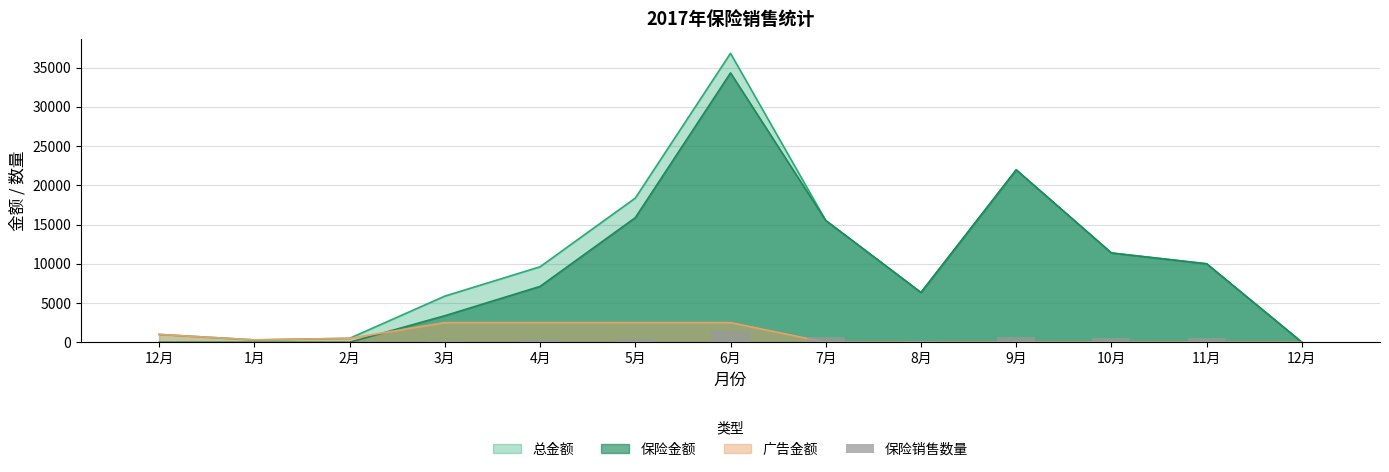

At which category does the chart reach its minimum across all series?

12月